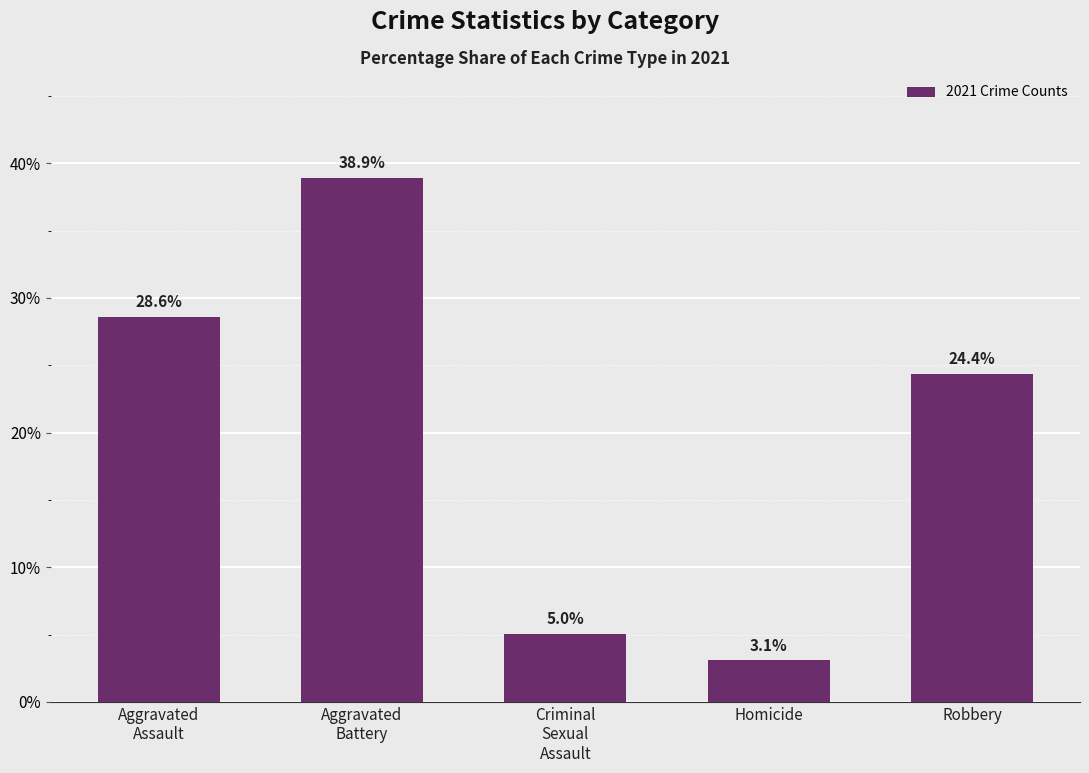

True or false: the data shows 5.0 at Criminal
Sexual
Assault.

True